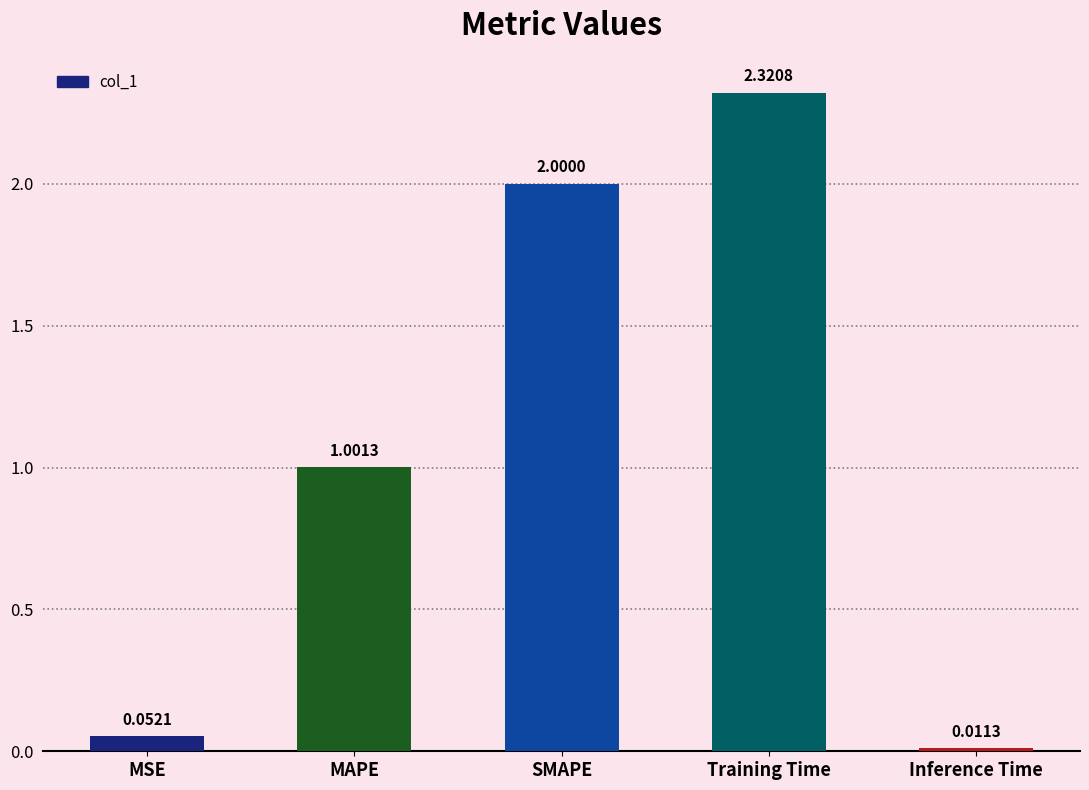

What is the sum of the values at SMAPE and MSE?

2.1